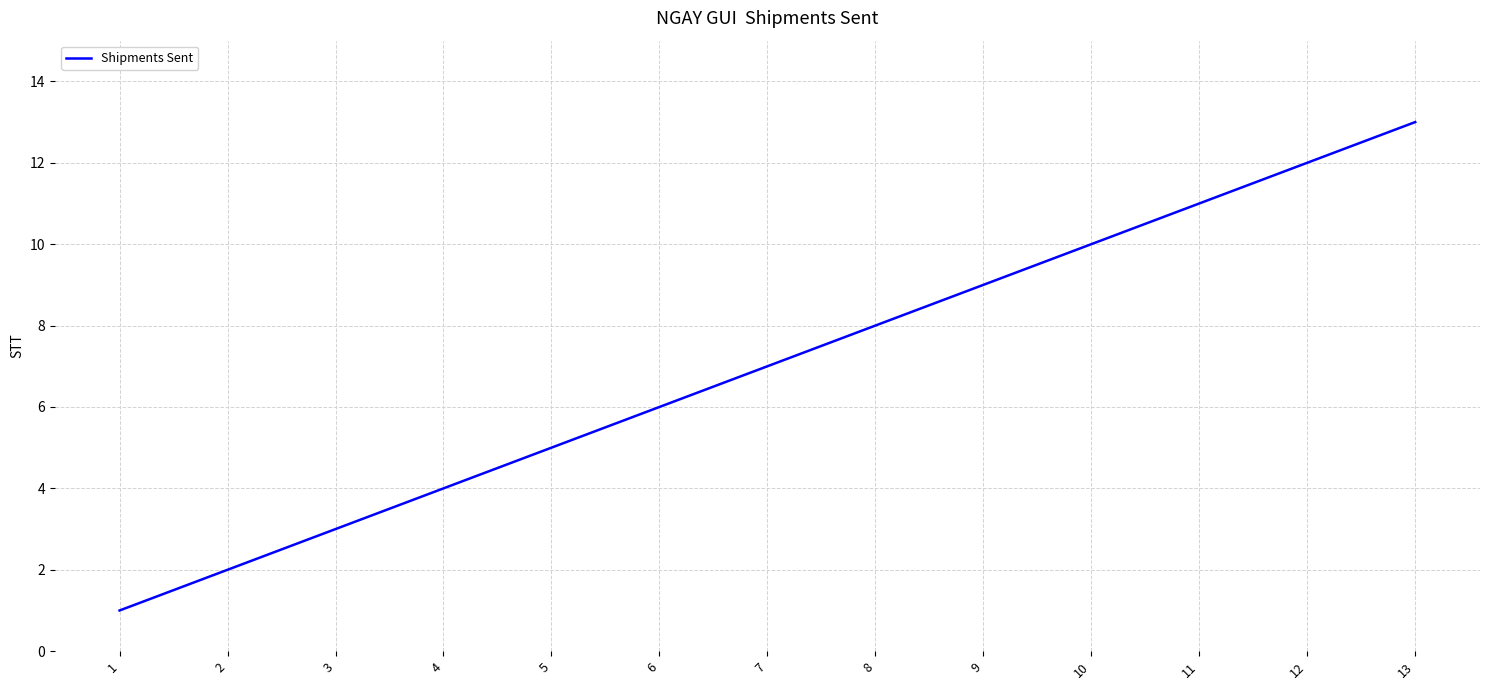

What is the difference between the values at 9 and 13?

4